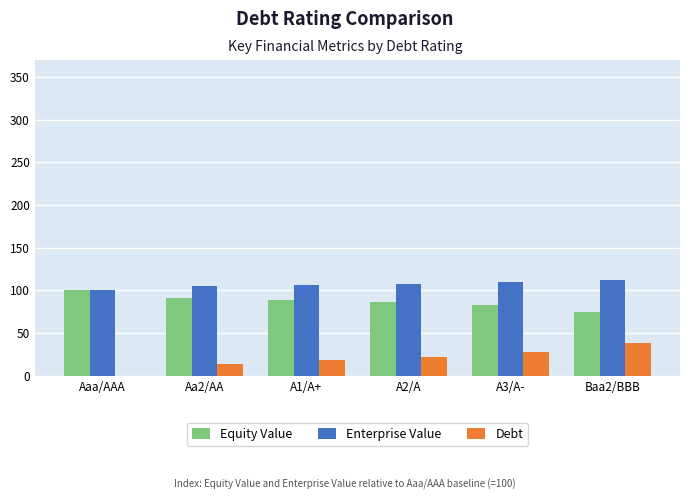

What is the maximum value for Enterprise Value?

111.9